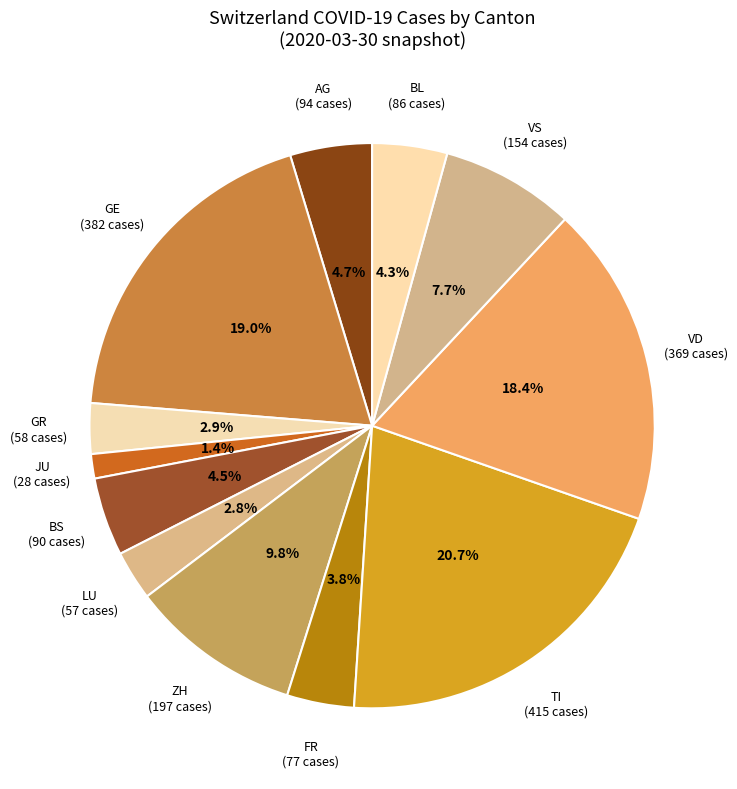

What is the smallest slice in the pie chart?

JU (28 cases)